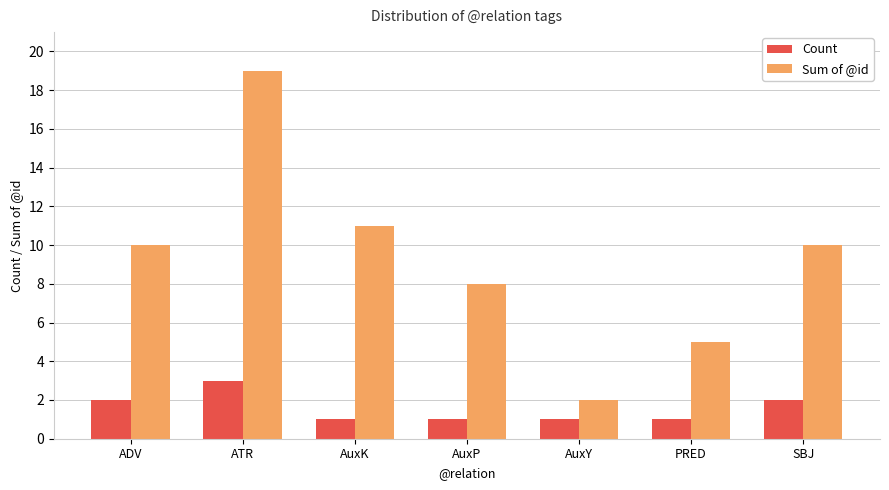

List the series in order of their overall mean, lowest first.

Count, Sum of @id